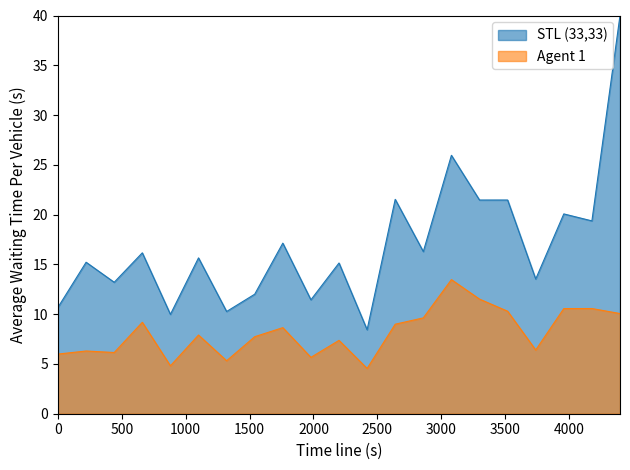

List the series in order of their overall mean, lowest first.

Agent 1, STL (33,33)